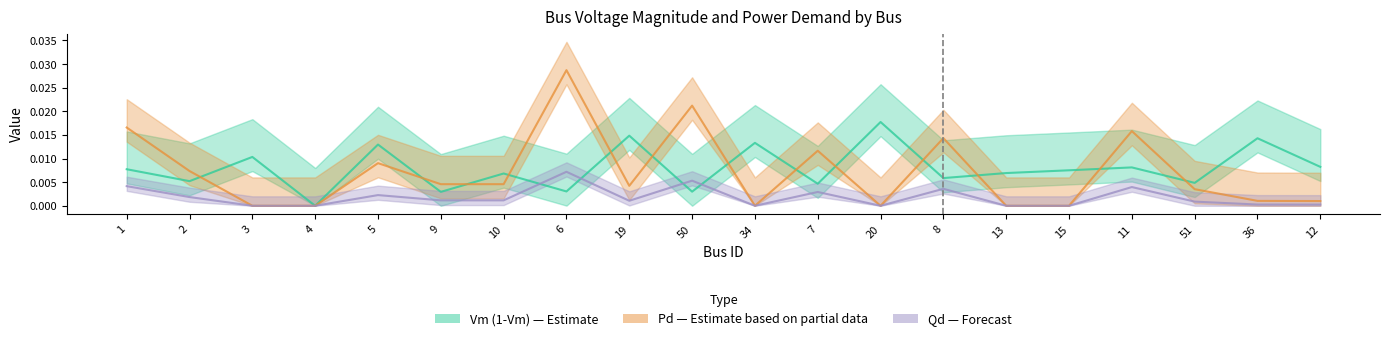

How many interior local valleys does the Qd series have?

4